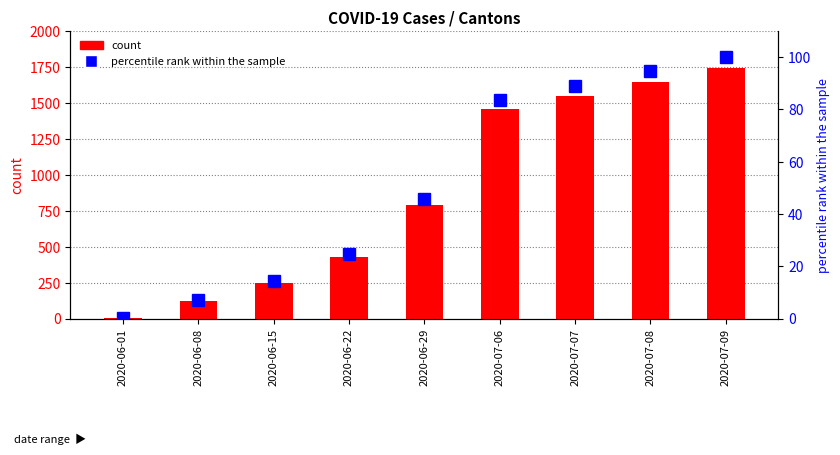

What is the difference between the second highest and second lowest values in the percentile rank within the sample series?

87.7